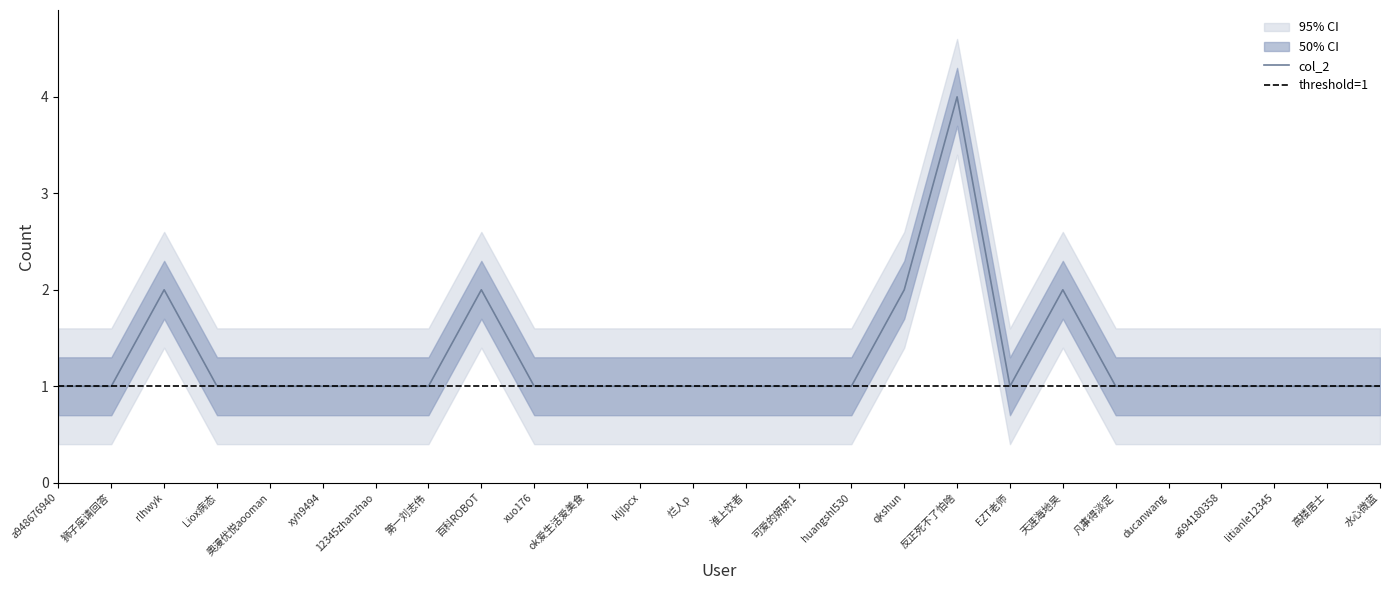

What is the ratio of the value at 12345zhanzhao to the value at 高楼居士?

1.0